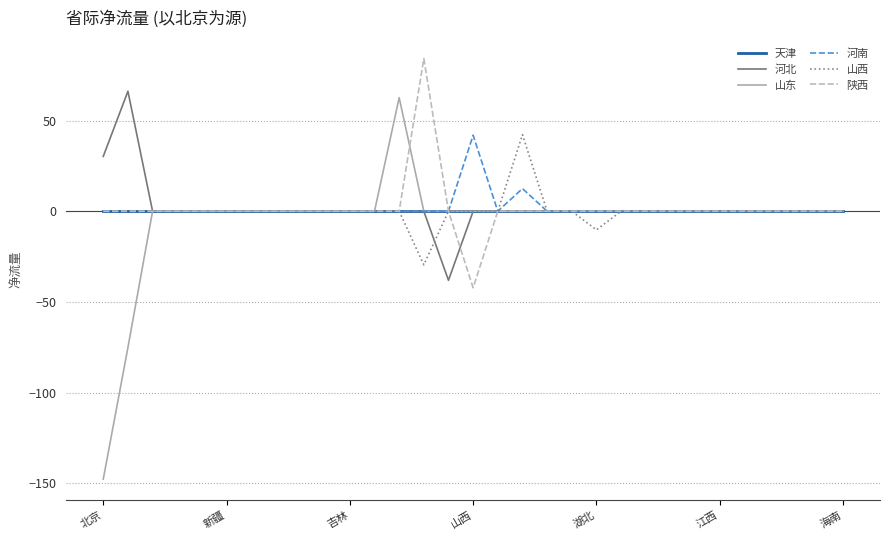

What is the maximum value shown in the chart?

84.2